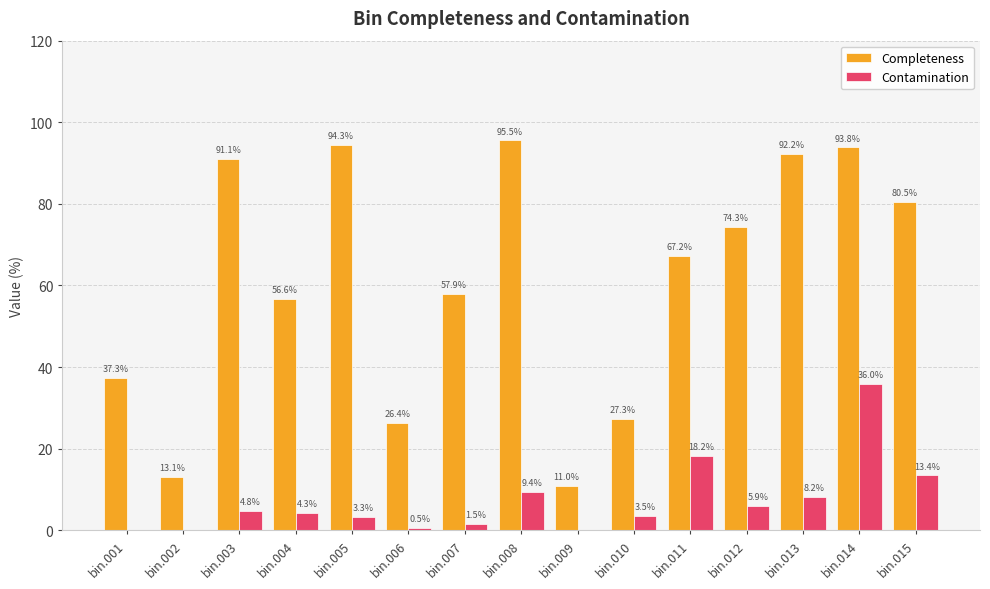

At which category is the sum across all series the highest?

bin.014